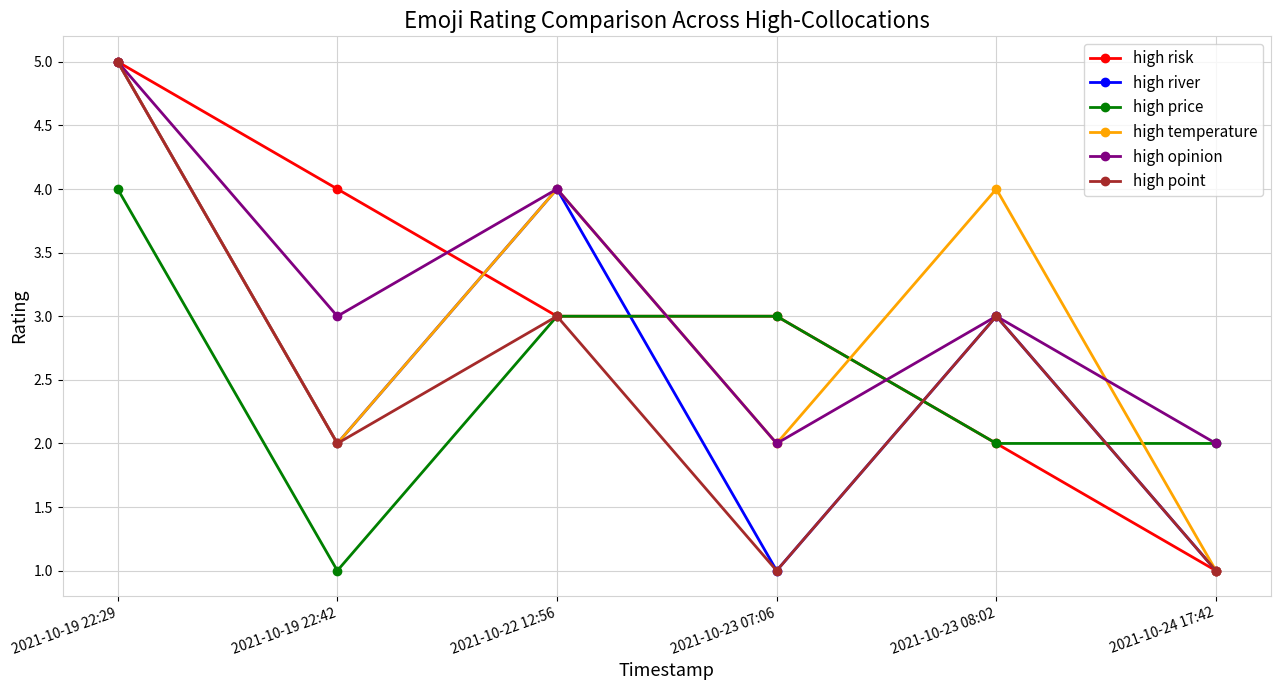

After their last crossing, which series has the higher values: high river or high price?

high price